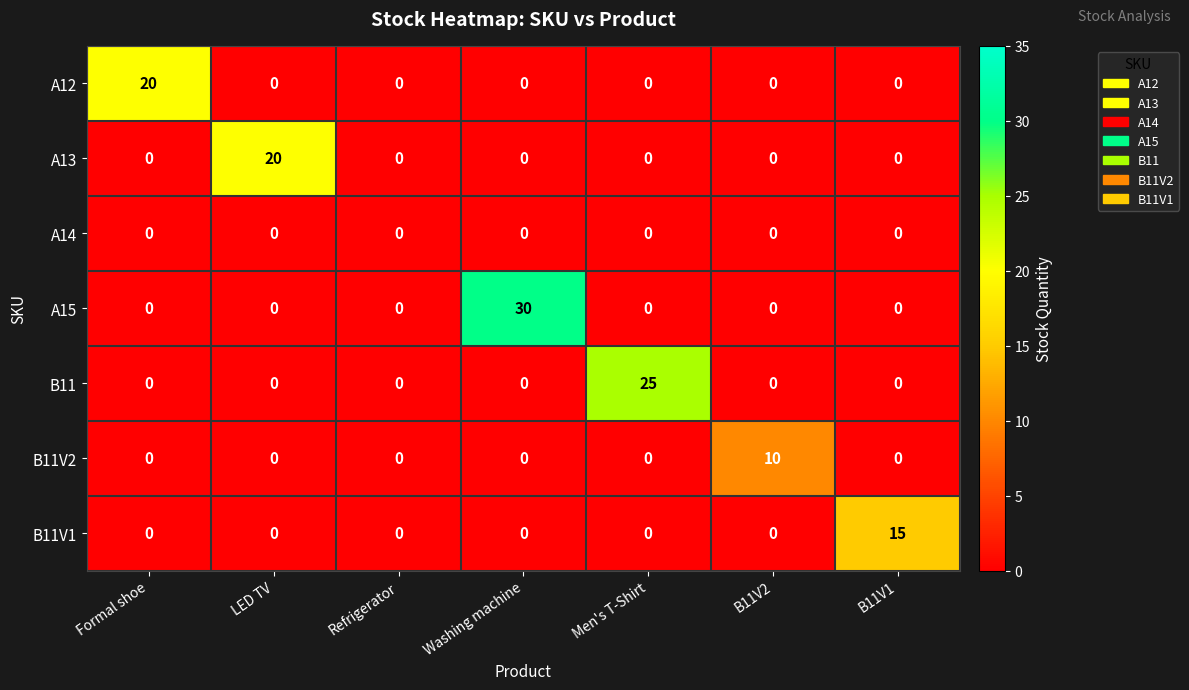

Between LED TV and Men's T-Shirt, which series saw the biggest shift?

B11